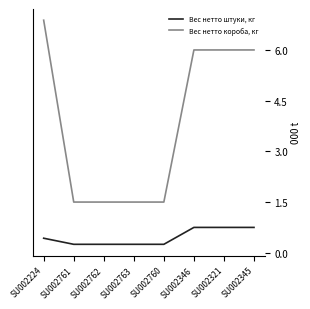

What are all the series names shown in the legend?

Вес нетто штуки, кг, Вес нетто короба, кг